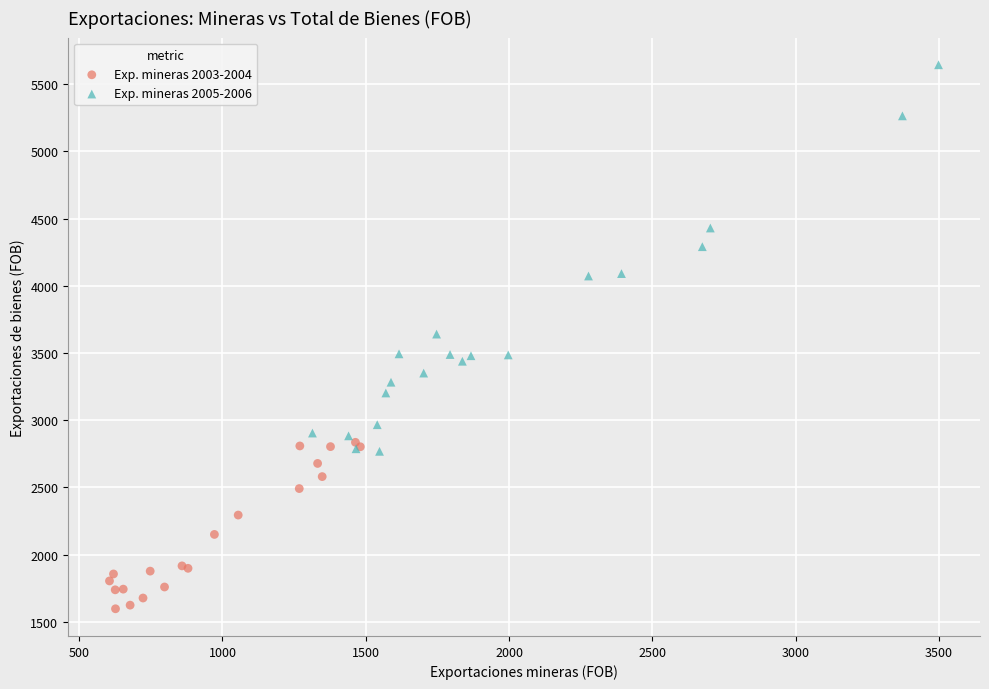

Which series contains the lowest Y value?

Exp. mineras 2003-2004